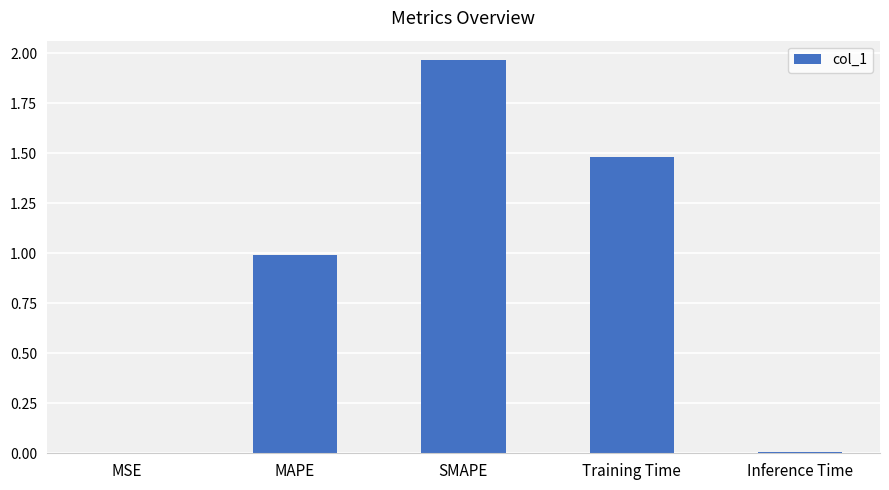

What is the sum of the values at Training Time and MAPE?

2.5